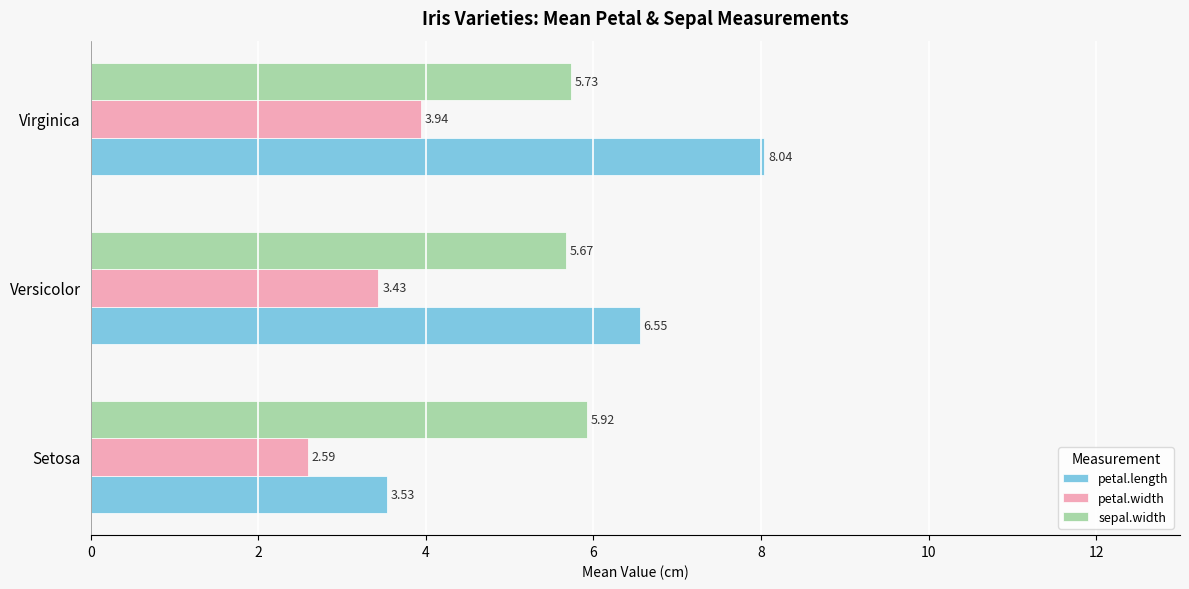

At which category is the sum across all series the highest?

Virginica